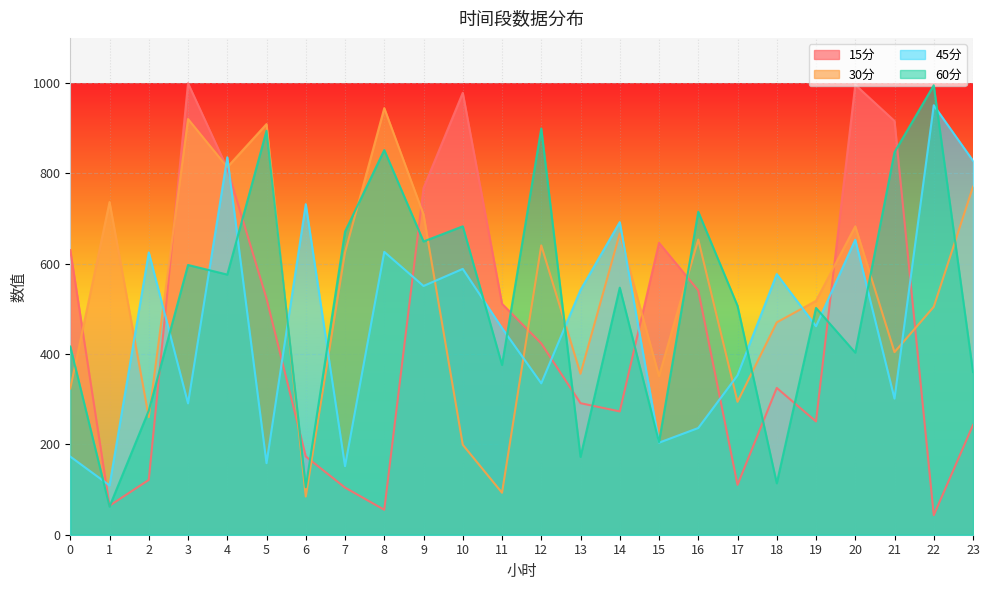

At which label is 15分 closest to 521?

5